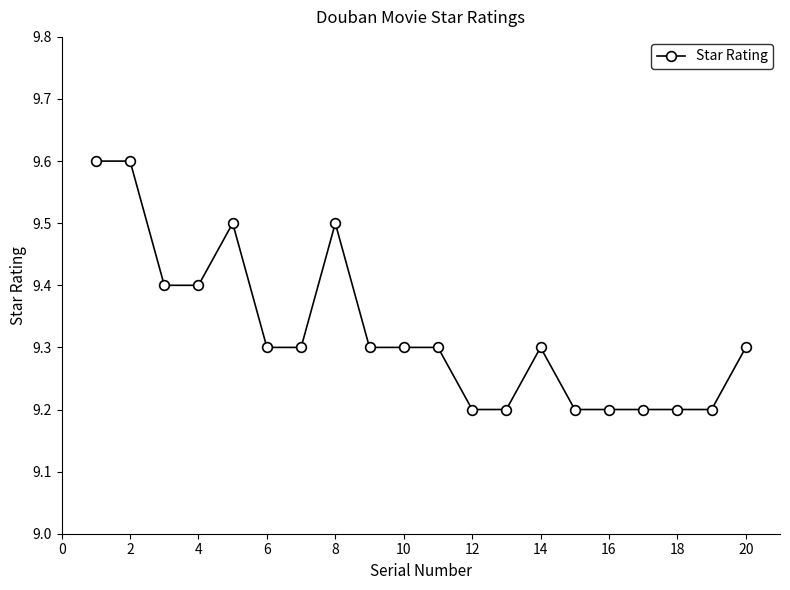

What is the value of the 11th point from the left?

9.3